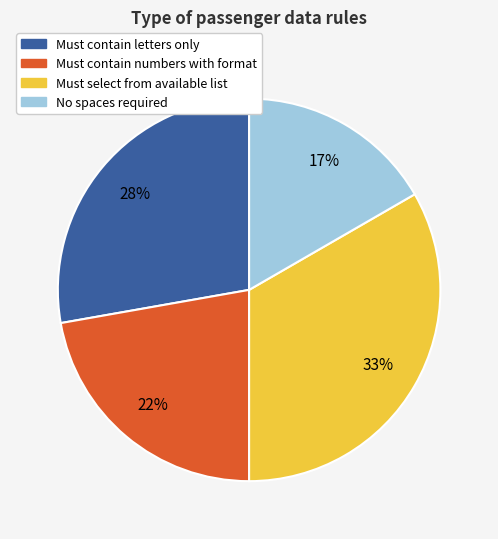

To the nearest percent, what is the average slice percentage?

25%